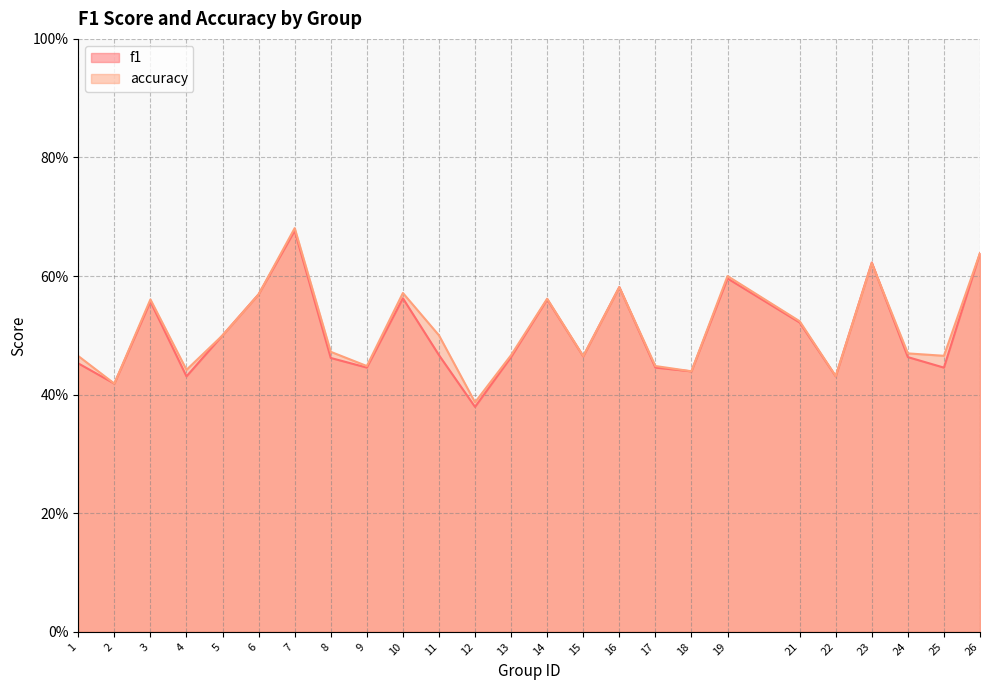

True or false: accuracy has more than 2 points higher than both neighbors.

True